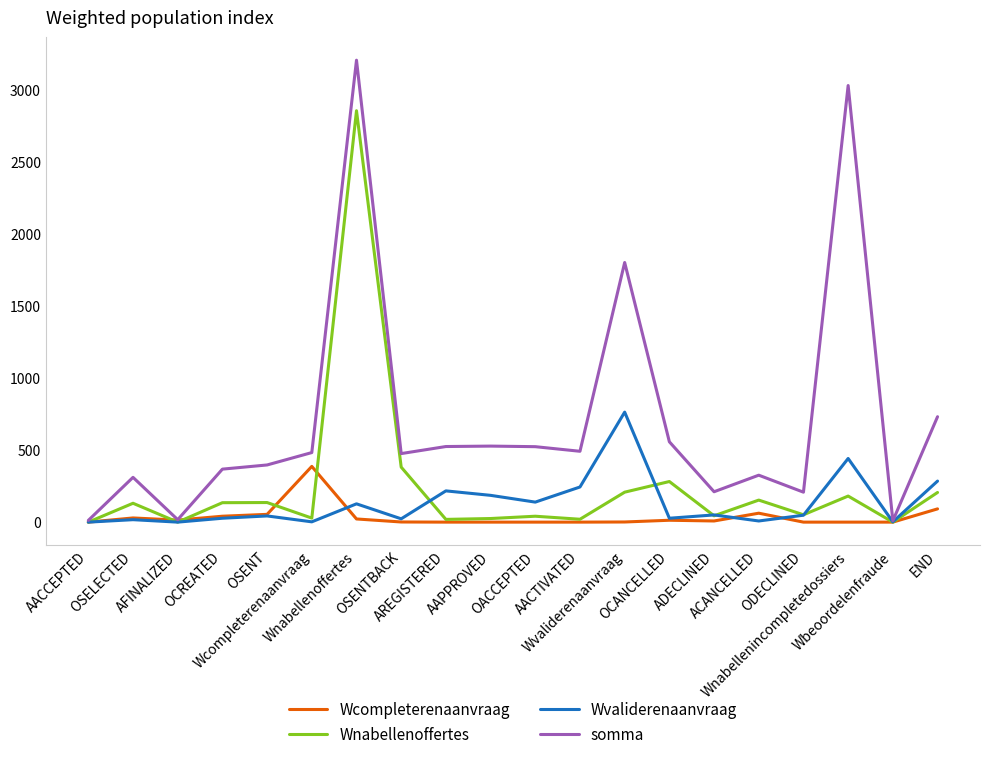

Which series has the largest range (max minus min)?

somma